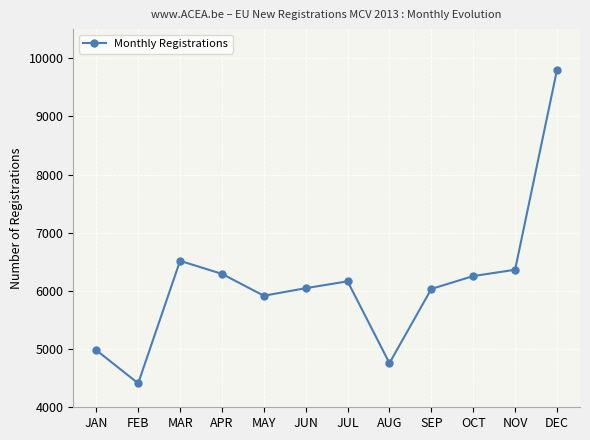

True or false: there are more than 1 points higher than both neighbors.

True